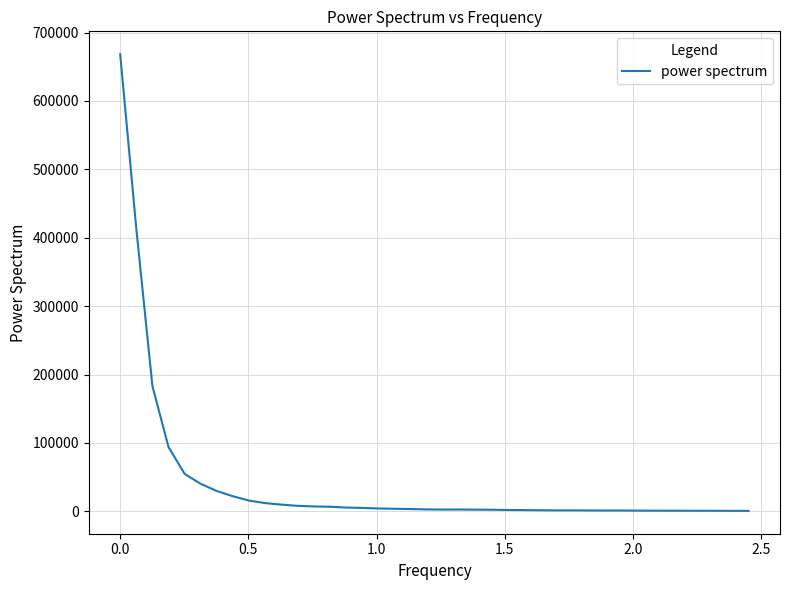

What is the greatest value displayed?

668340.2